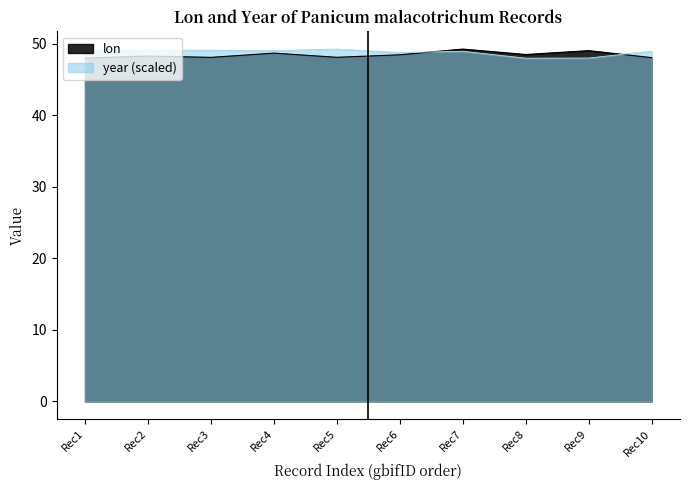

The value of year (scaled) at Rec7 is 33.9. True or false?

False